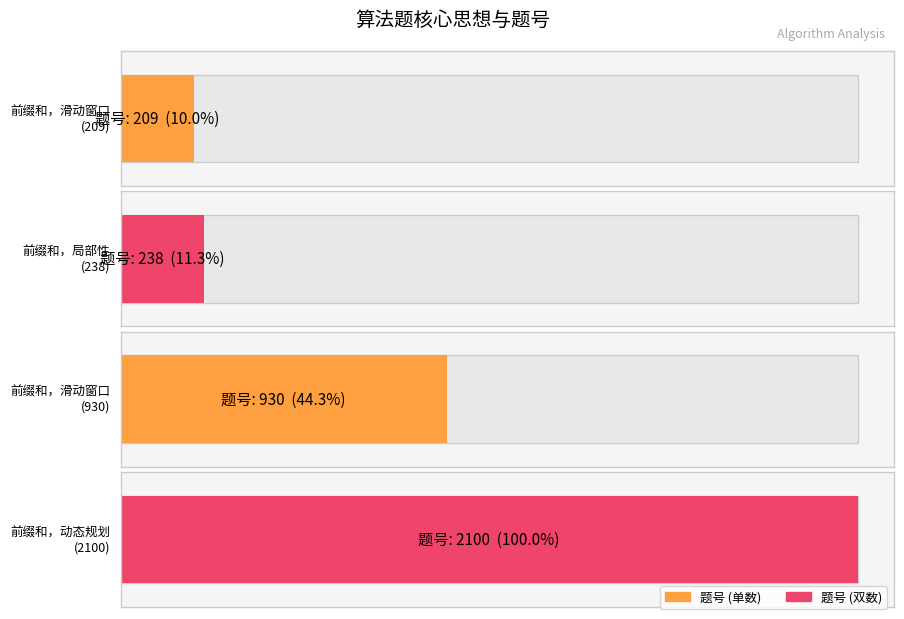

What is the label of the 1st bar from the left?

前缀和，滑动窗口